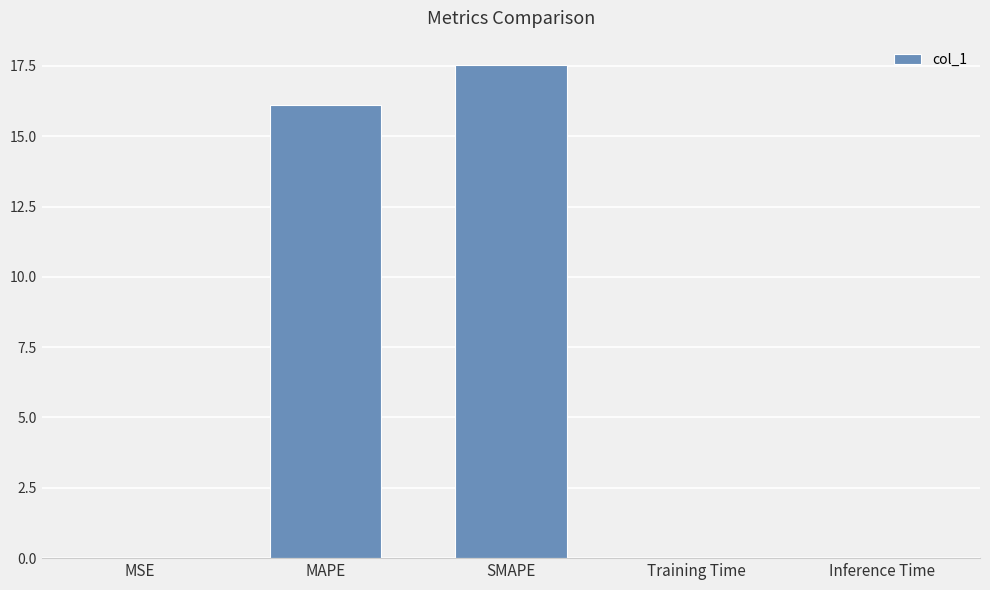

Between MSE and SMAPE, which is larger?

SMAPE